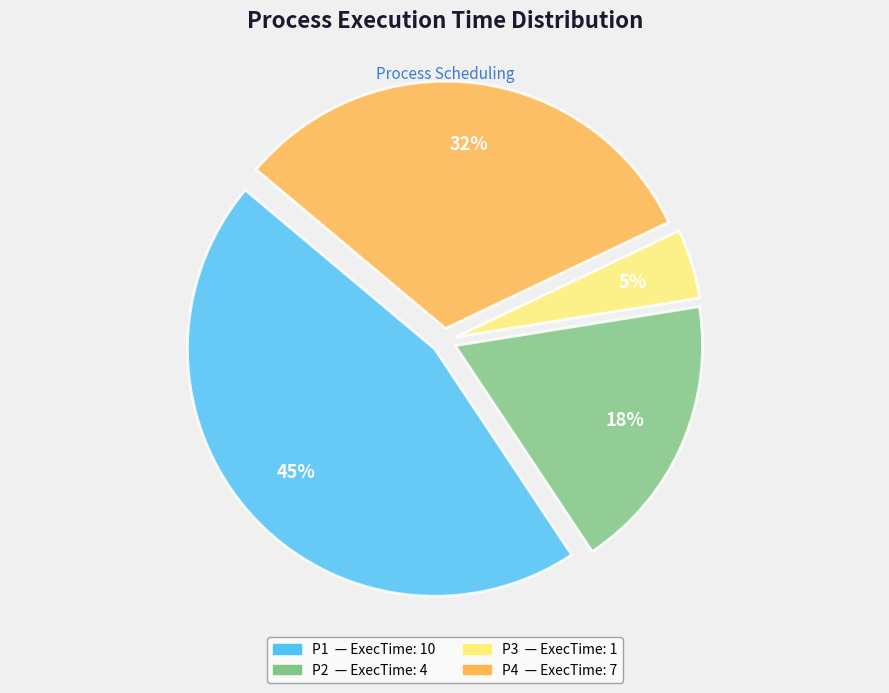

To the nearest percent, what is the combined percentage of P4 and P1?

77%